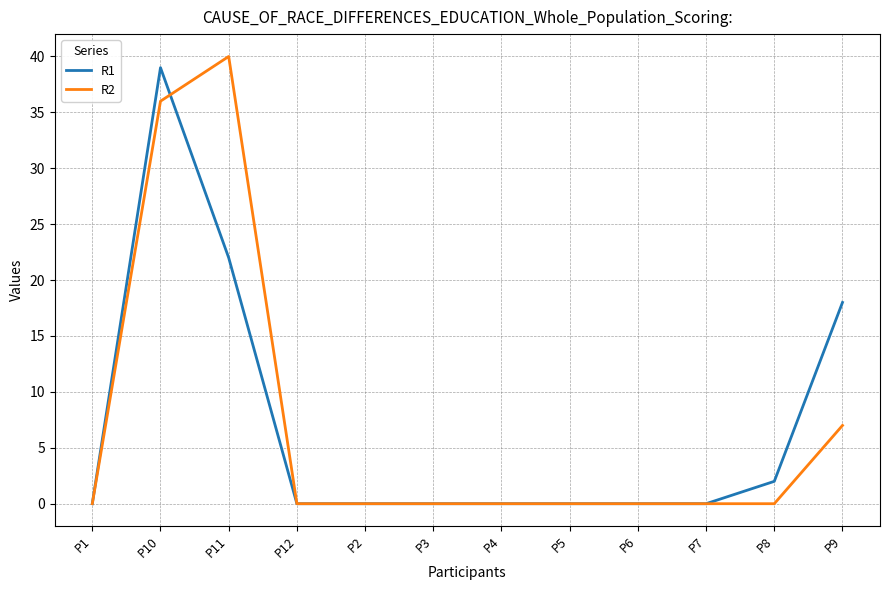

Reading left to right, transcribe all the data shown in this chart.

R1: P1=0	P10=39	P11=22	P12=0	P2=0	P3=0	P4=0	P5=0	P6=0	P7=0	P8=2	P9=18
R2: P1=0	P10=36	P11=40	P12=0	P2=0	P3=0	P4=0	P5=0	P6=0	P7=0	P8=0	P9=7